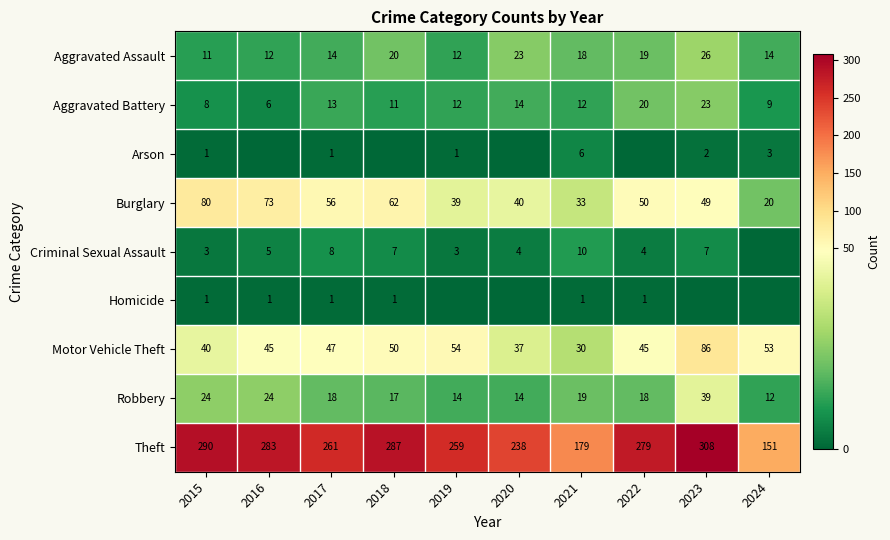

At which label does Robbery reach its peak?

2023